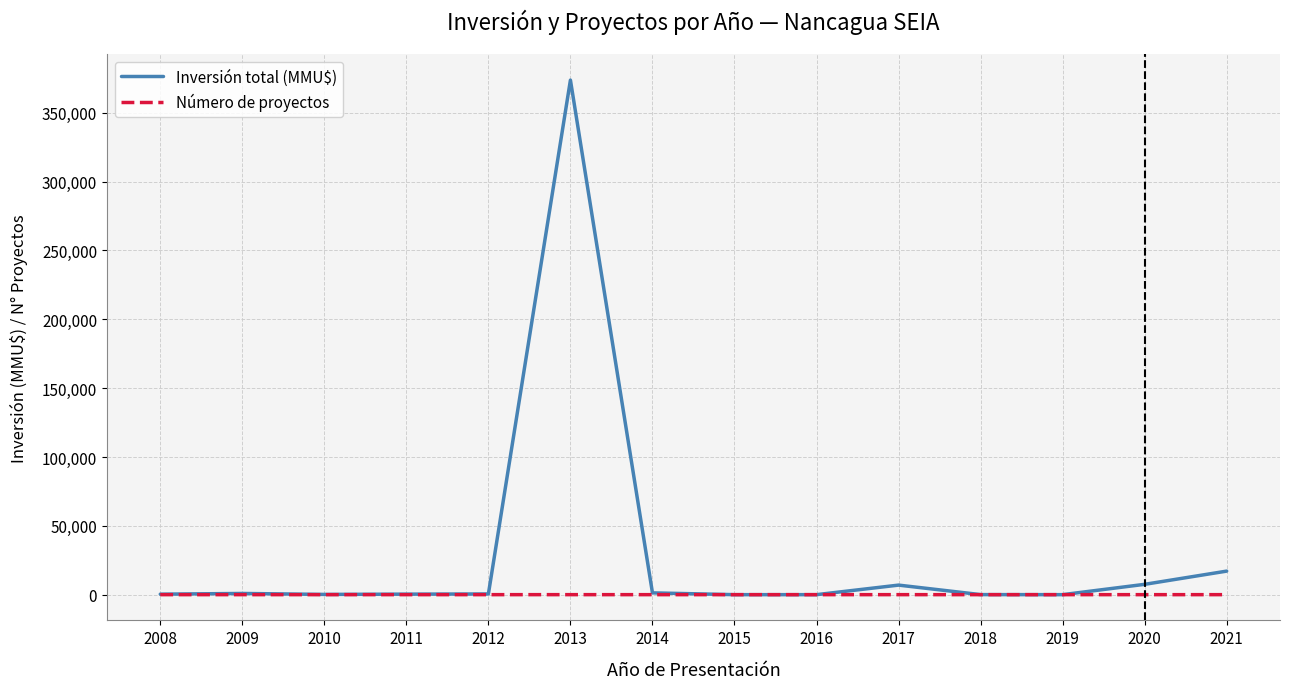

How many distinct data groups are displayed?

2